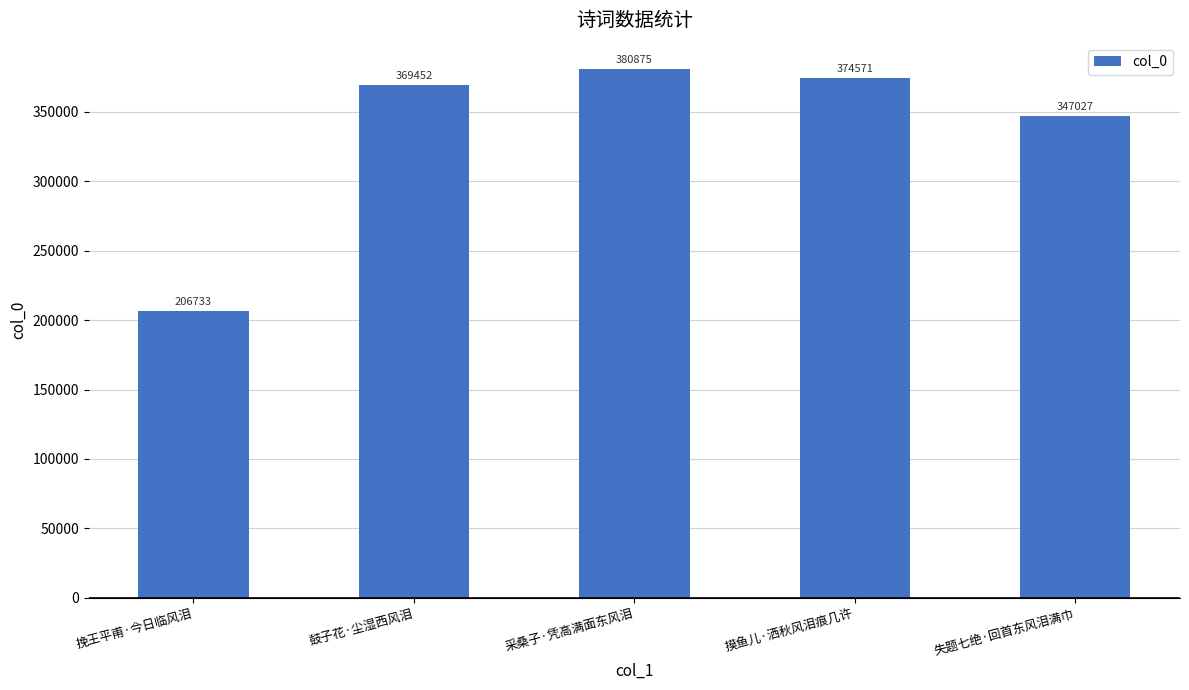

True or false: the data shows 214114 at 失题七绝·回首东风泪满巾.

False